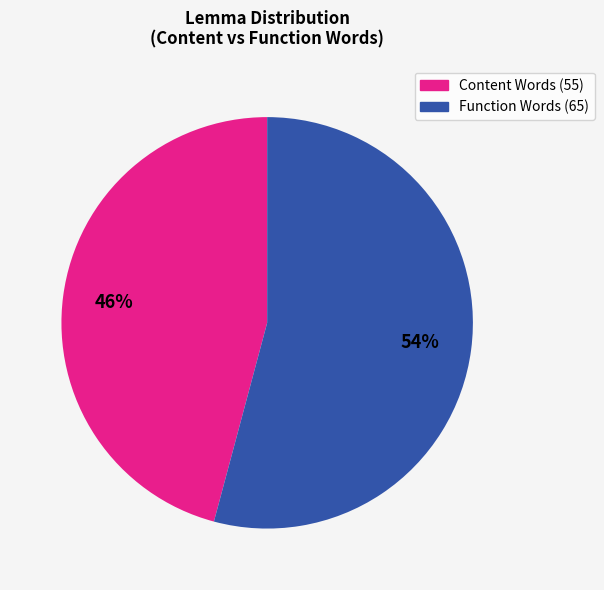

To the nearest percent, what is the average slice percentage?

50%